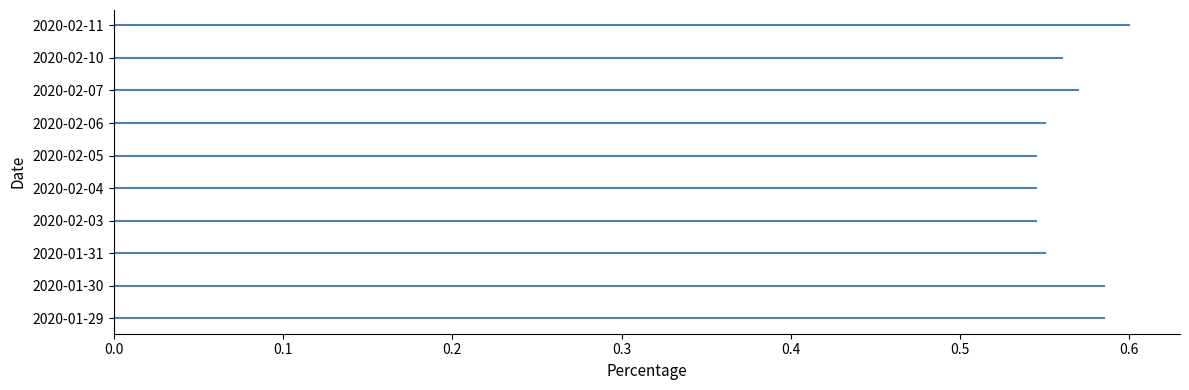

Which has a higher value, 2020-02-07 or 2020-02-04?

2020-02-07